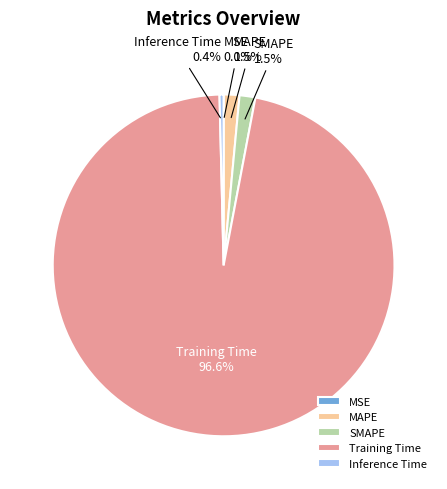

Which slice is the largest?

Training Time